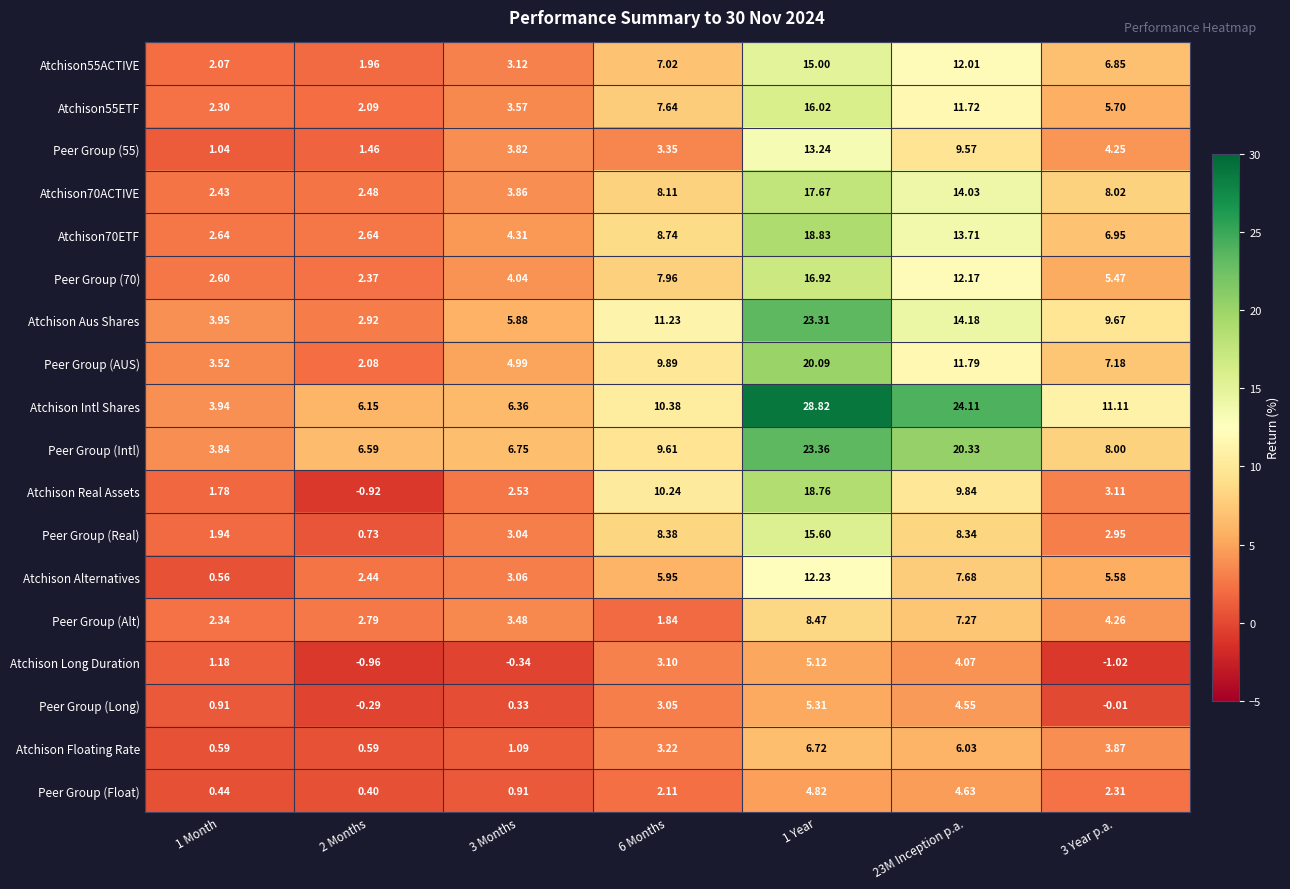

Which series has the widest spread of values?

Atchison Intl Shares